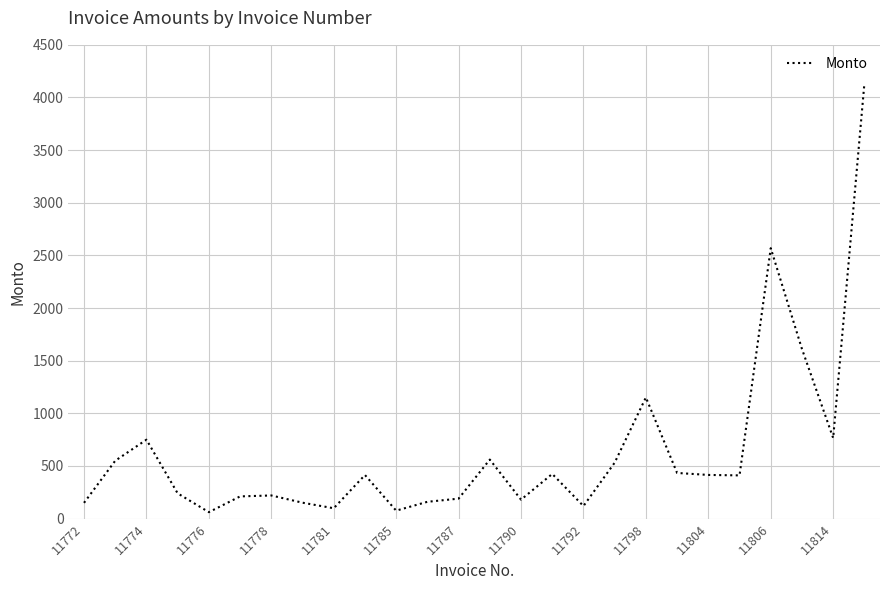

What is the maximum value shown in the chart?

4132.5